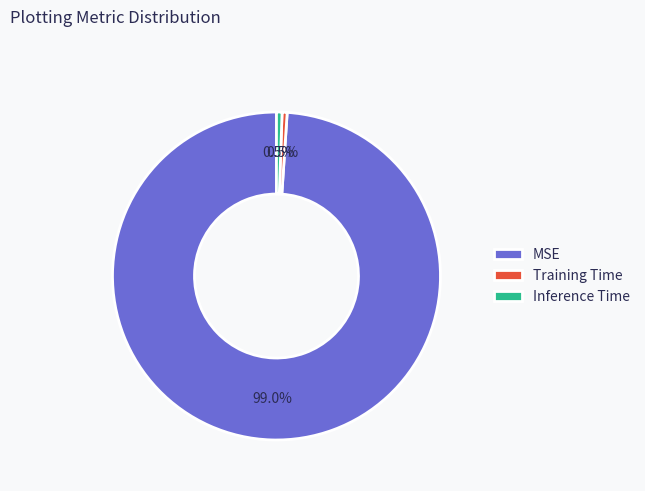

Between Inference Time and MSE, which is larger?

MSE